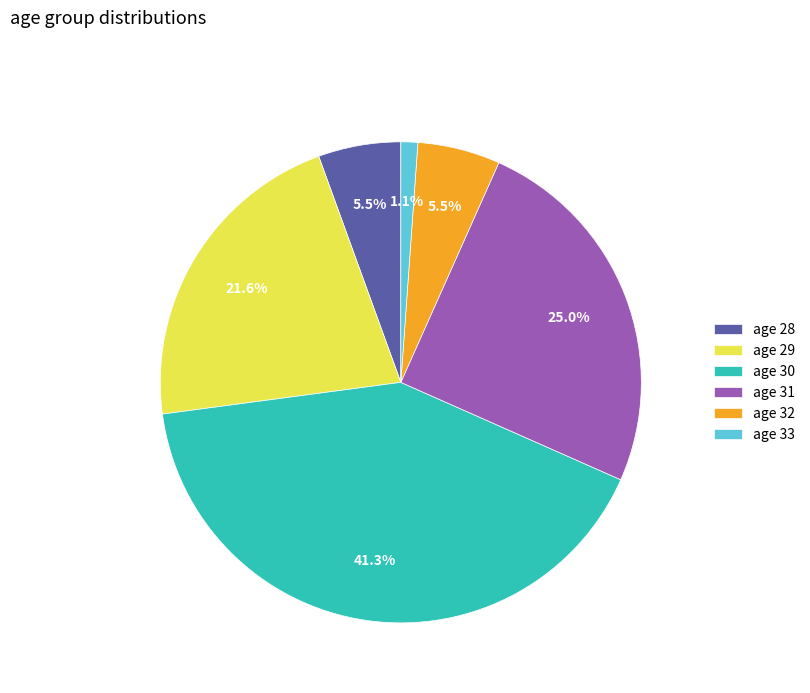

How many slices are in this pie chart?

6